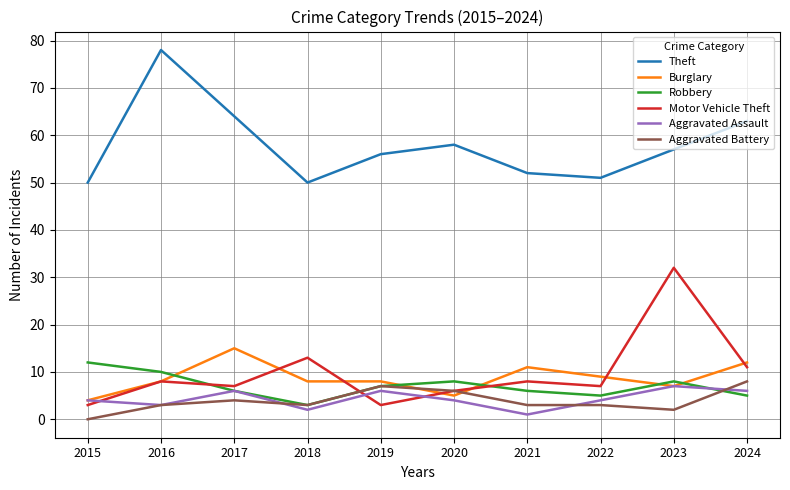

The value of Aggravated Assault at 2023 is 7. True or false?

True